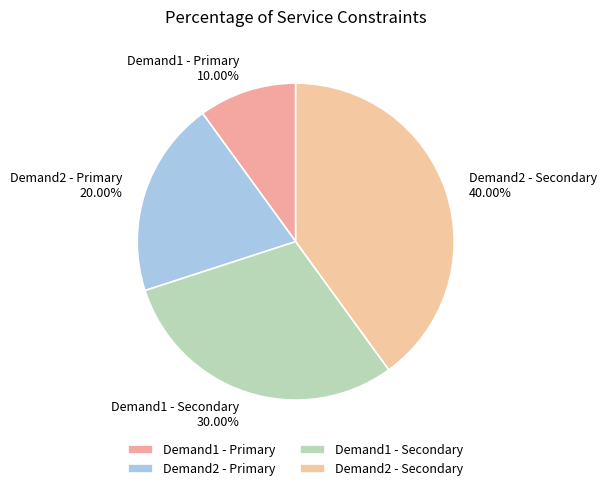

Do Demand2 - Secondary and Demand1 - Secondary together represent more than half of the pie?

Yes